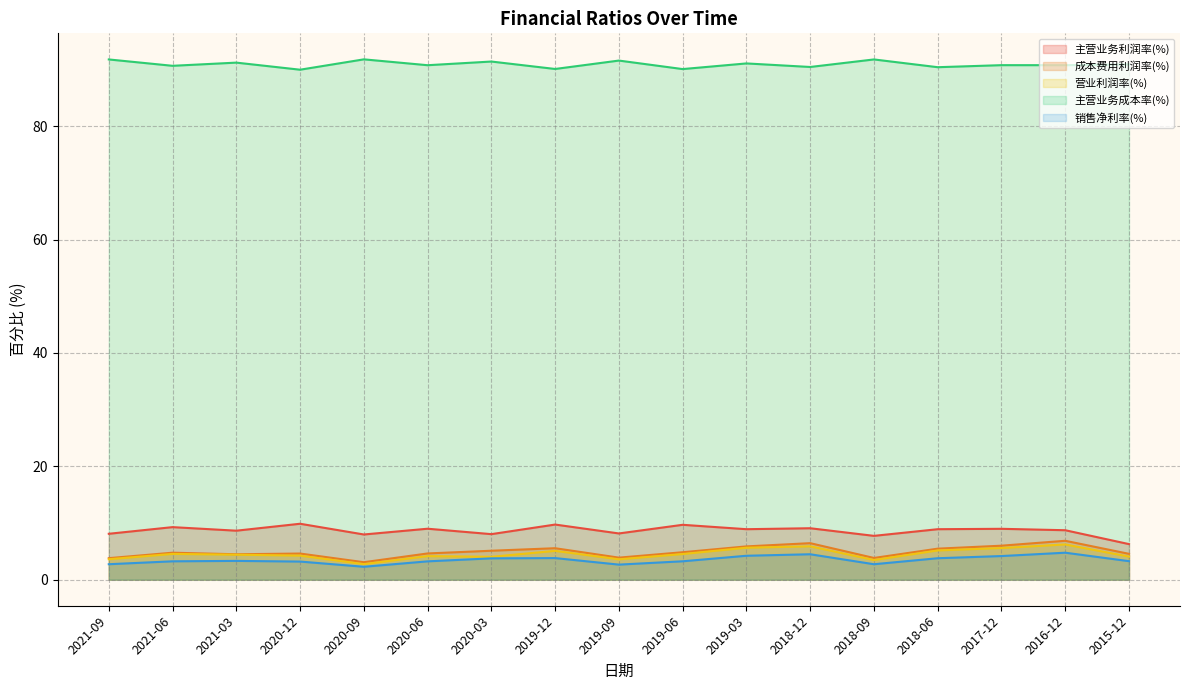

What is the label of the 3rd point from the right?

2017-12